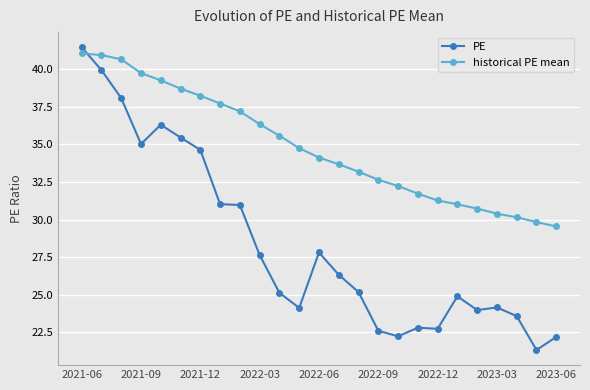

Which series ends up on top after the final intersection of PE and historical PE mean?

historical PE mean